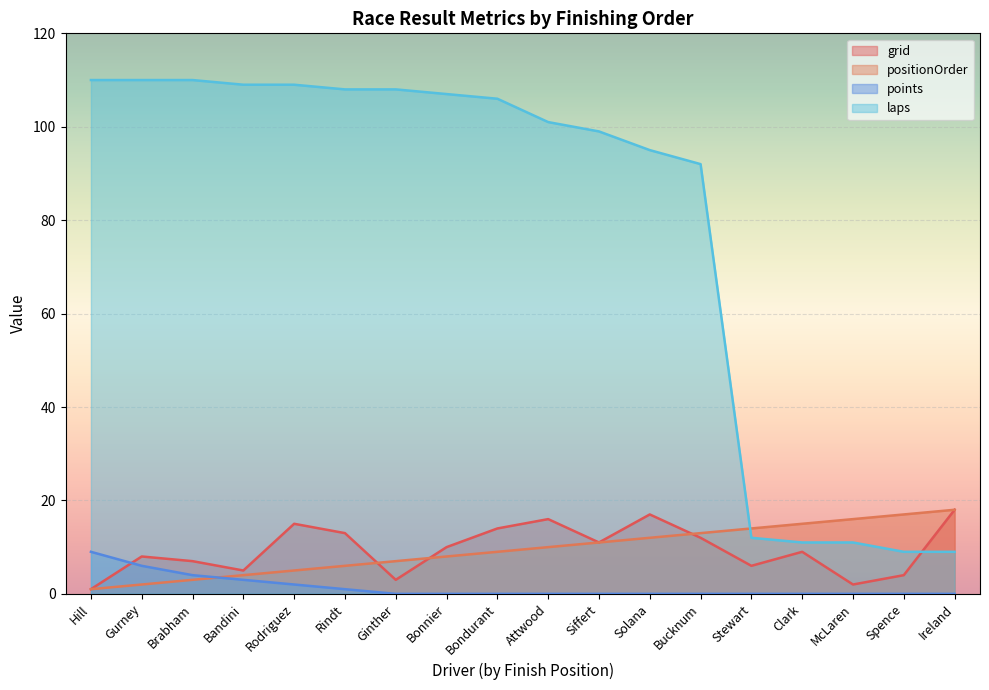

True or false: positionOrder has a value of 2 at Hill.

False